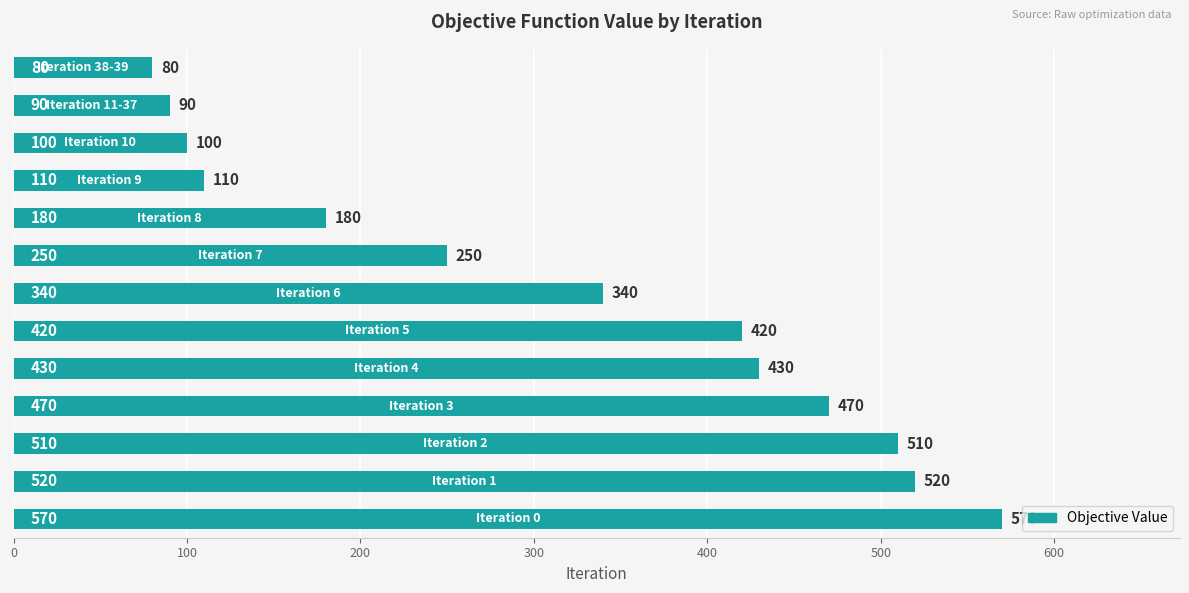

How many series are shown in this chart?

1